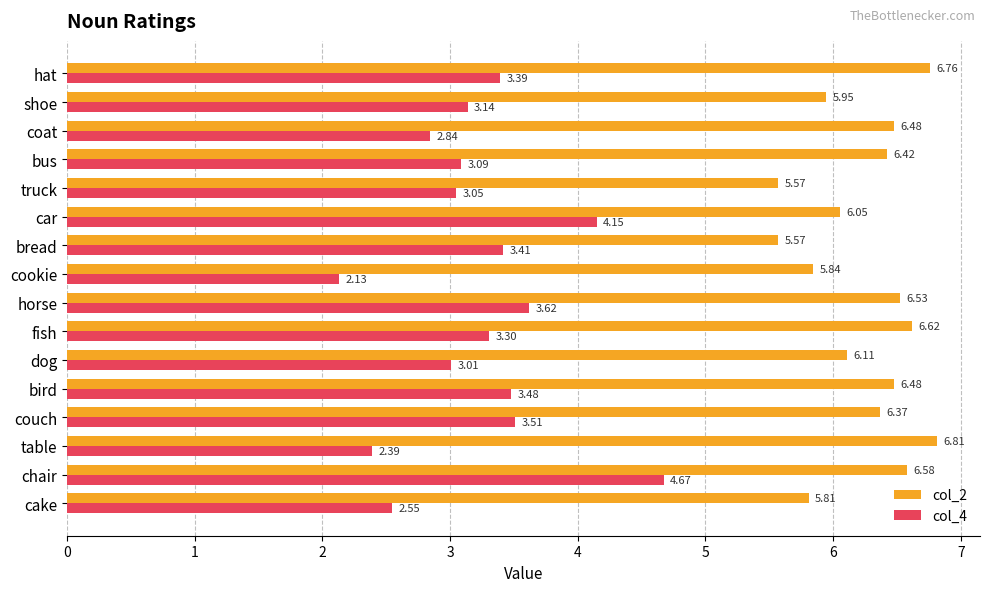

Count the number of categories in the chart.

16